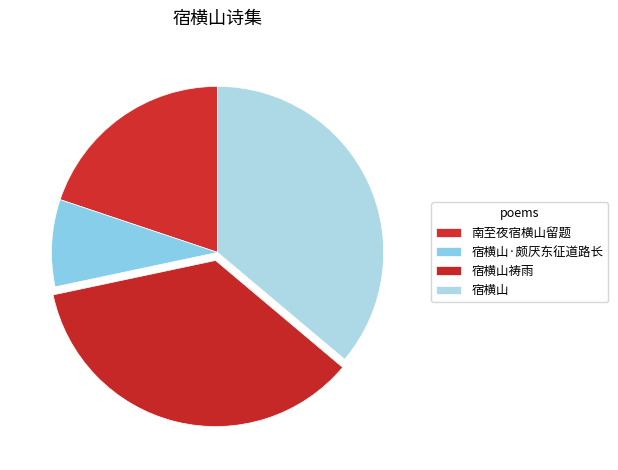

To the nearest percent, what is the difference between the 宿横山·颇厌东征道路长 and 宿横山 slice percentages?

28%